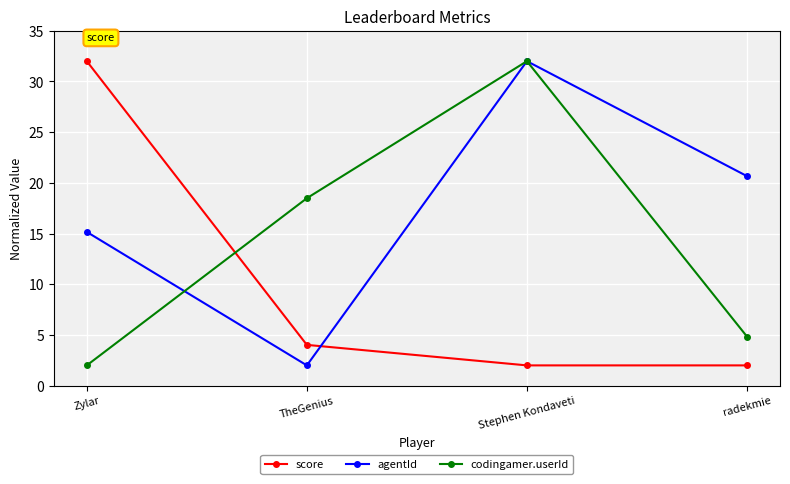

Which category has the highest value in the agentId series?

Stephen Kondaveti